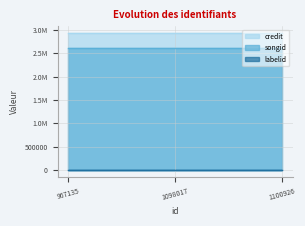

What is the maximum value for songid?

2609519